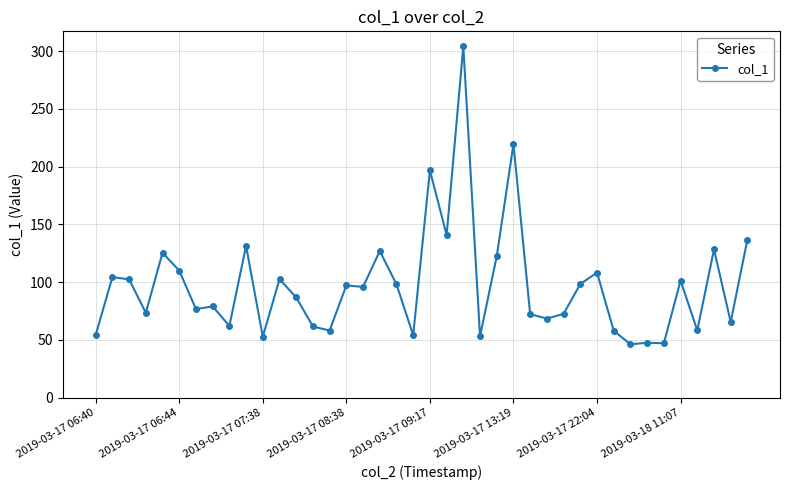

How many distinct data groups are displayed?

1